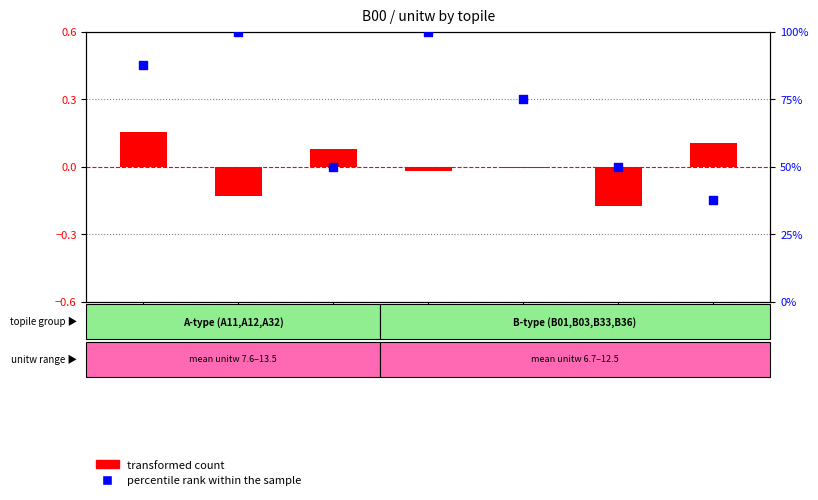

Which series has the largest total across all categories?

percentile rank within the sample